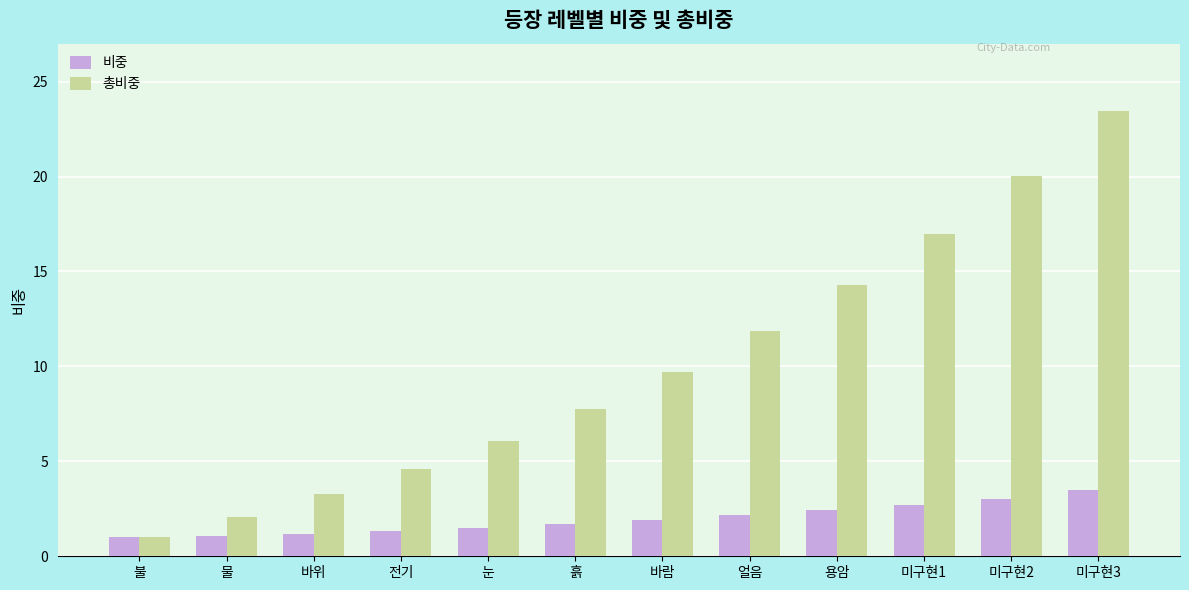

What value does the 비중 series have at 얼음?

2.2